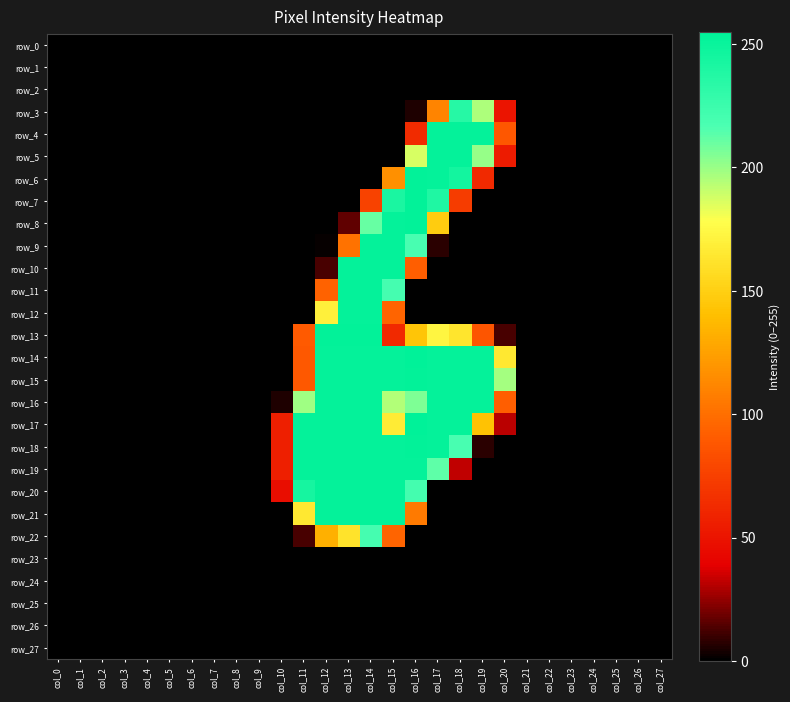

What value does the row_10 series have at col_12, to the nearest 10?

10